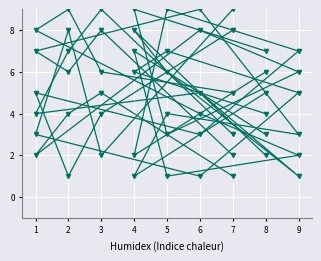

How many lines are shown in the chart?

6